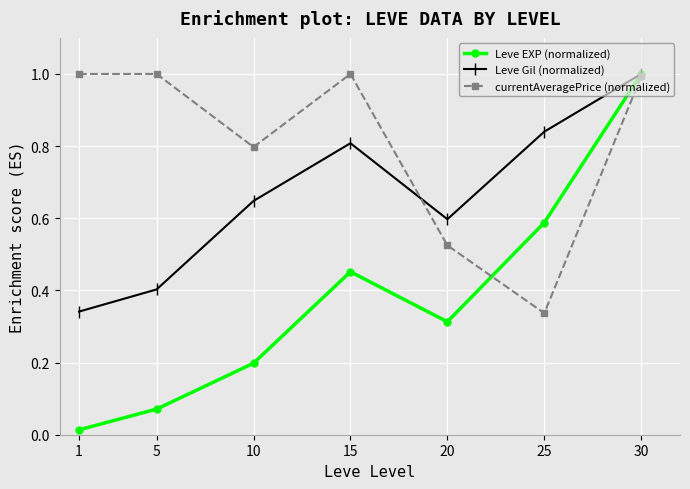

Which series has the largest range (max minus min)?

Leve EXP (normalized)